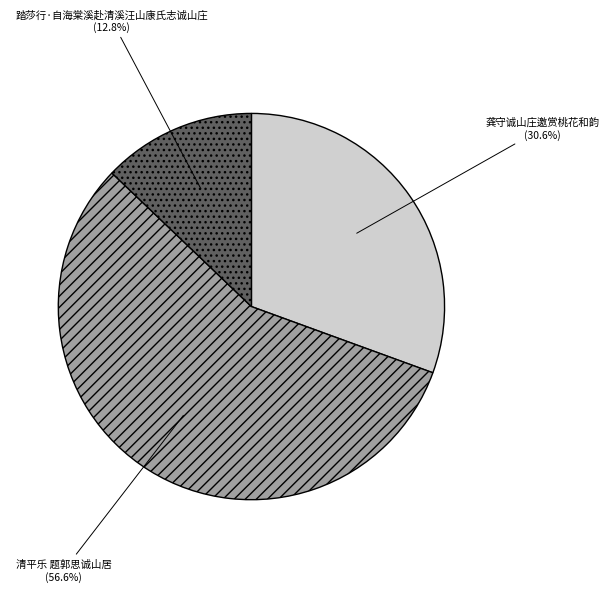

Is 踏莎行·自海棠溪赴清溪汪山康氏志诚山庄 the majority of the pie?

No